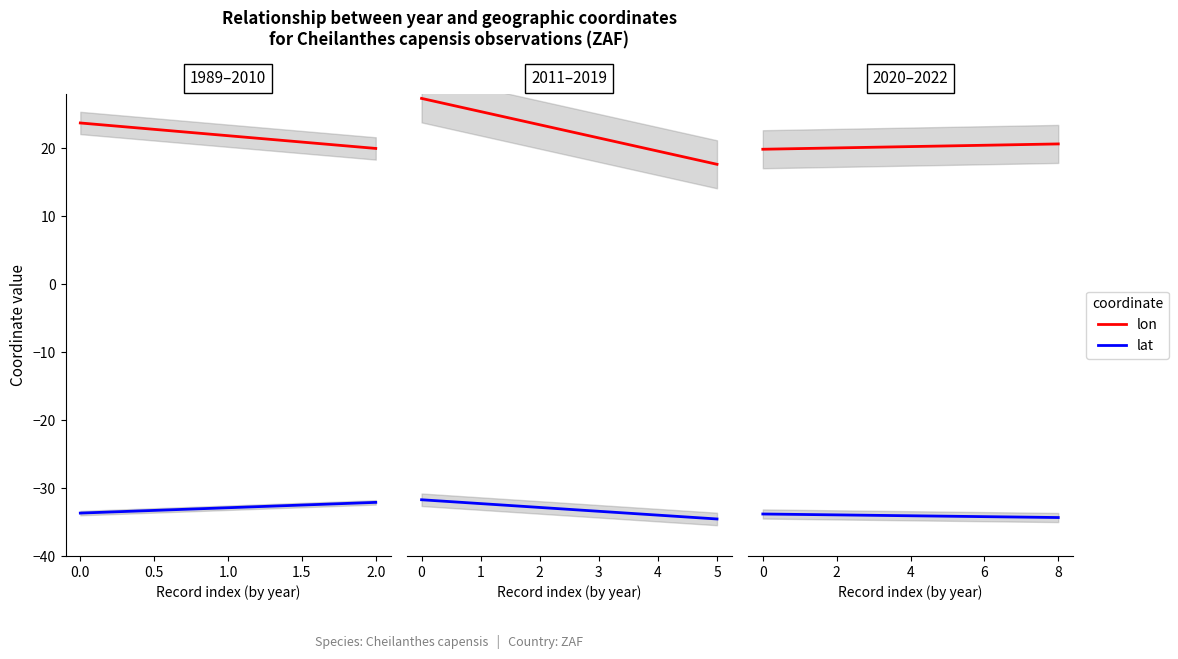

Which series has the largest total across all categories?

lon